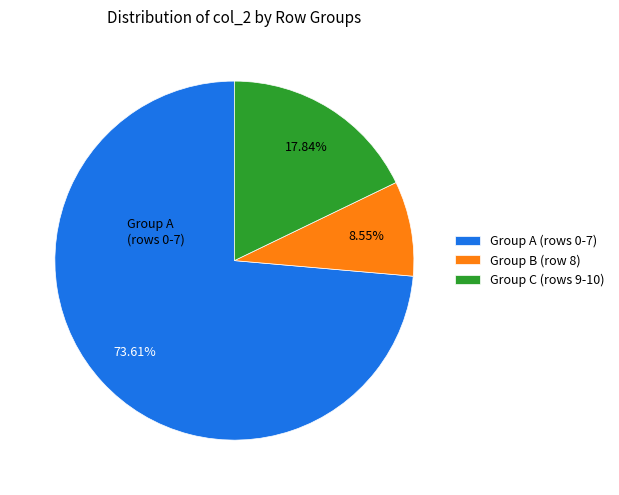

Is there a majority slice in this chart?

Yes